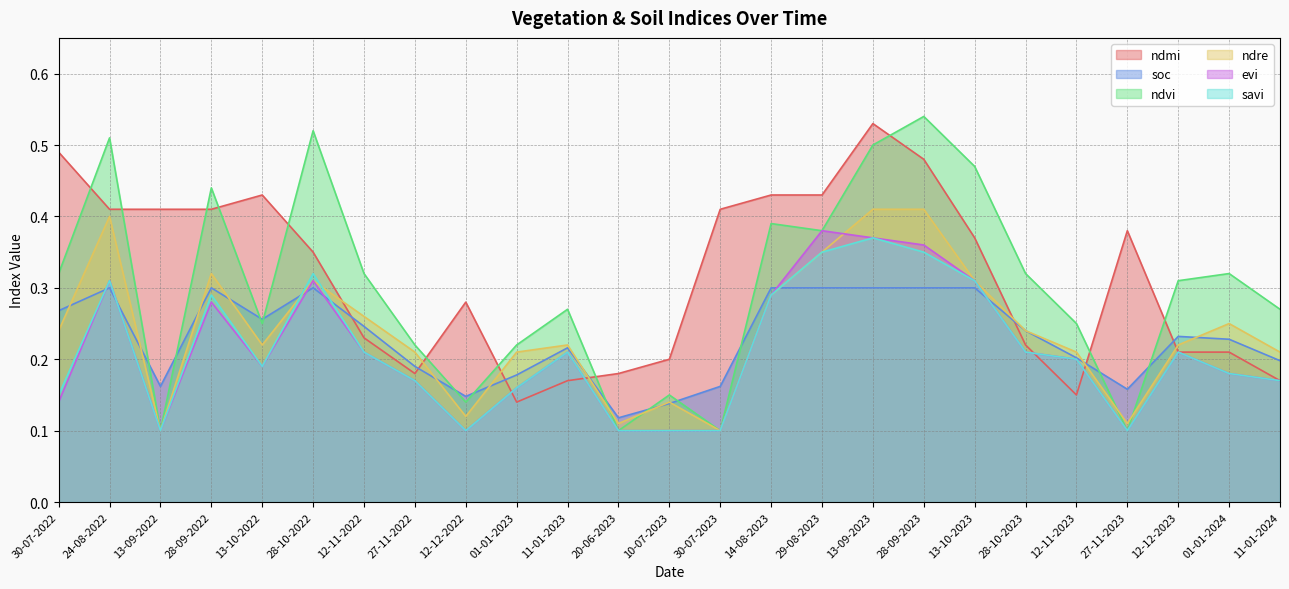

Between 27-11-2022 and 20-06-2023, which series saw the biggest shift?

ndvi